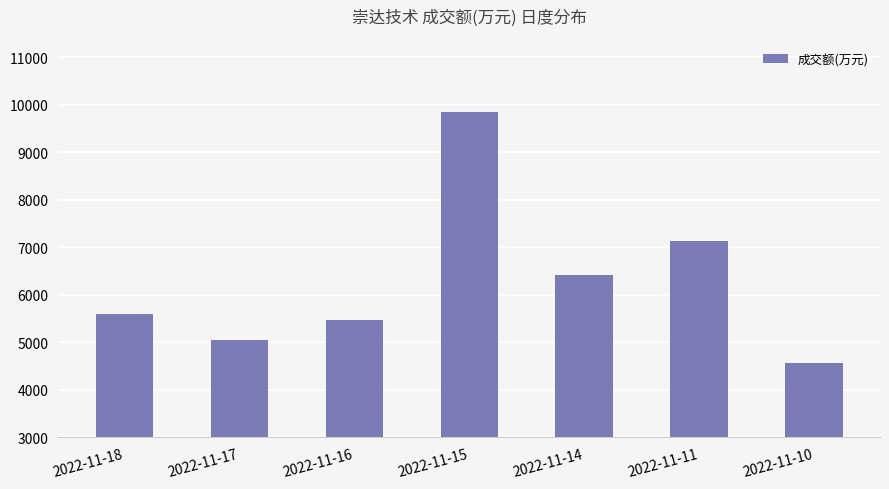

How many values are below 5596?

3